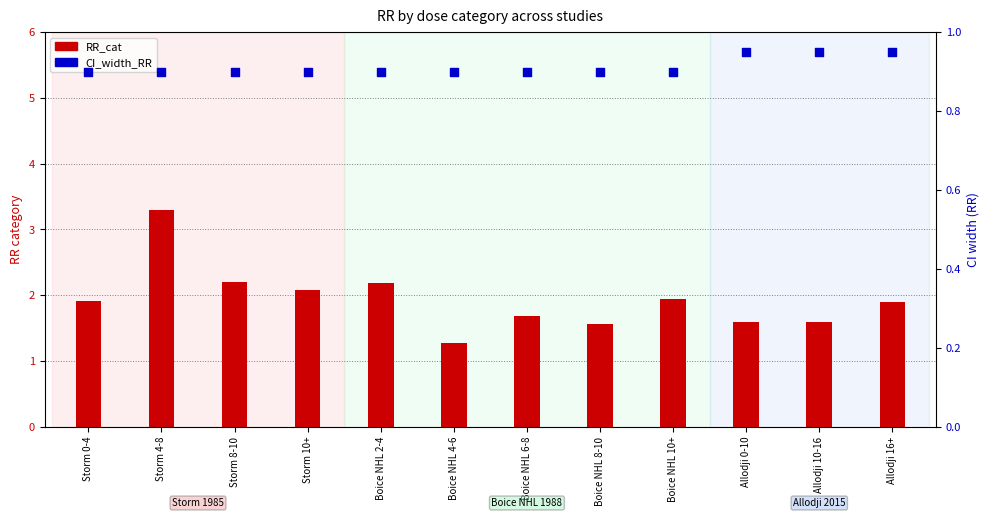

What are all the series names shown in the legend?

RR_cat, CI_width_RR